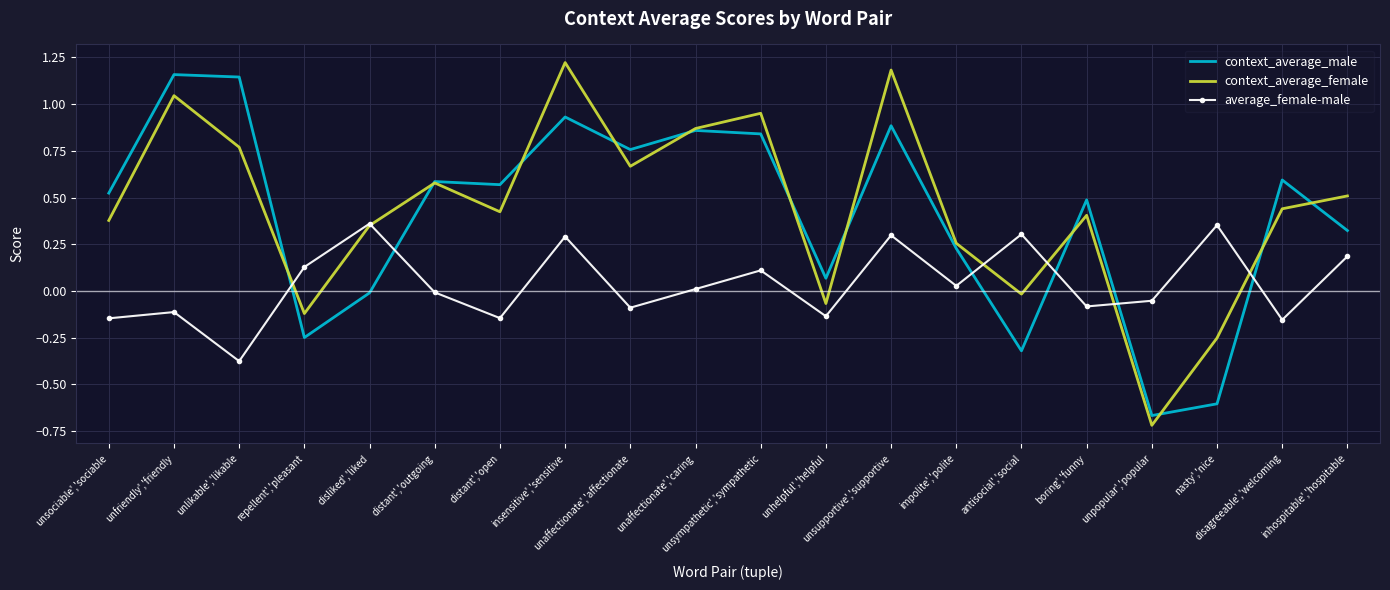

How many times do average_female-male and context_average_male cross each other?

6